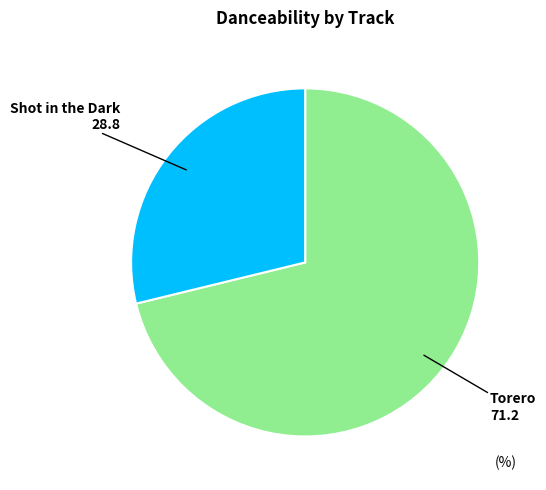

What is the majority slice?

Torero